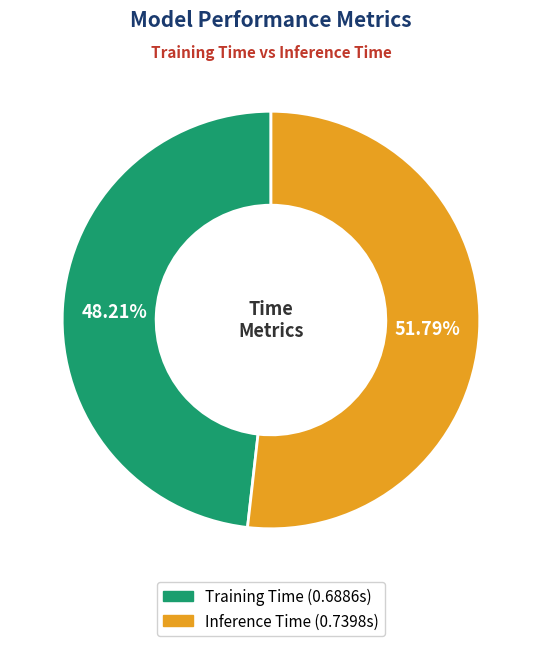

How much of the chart is everything except Training Time?

51.8%